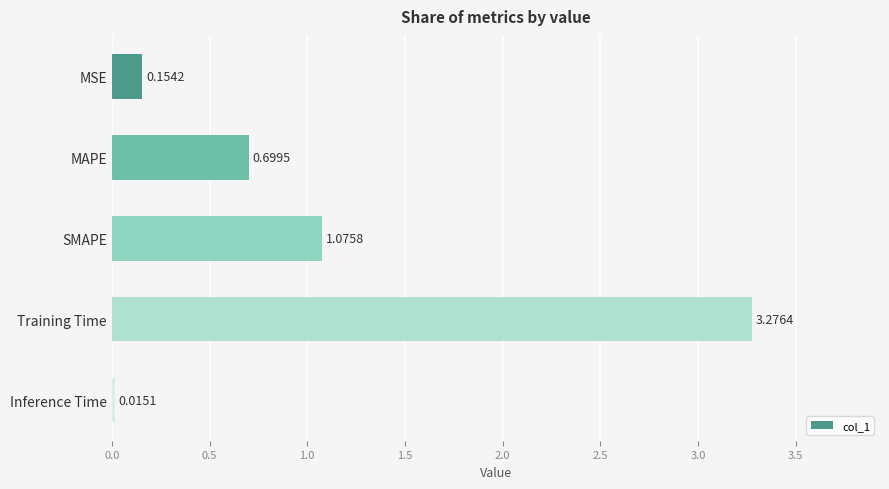

Rank the categories by value from lowest to highest.

Inference Time, MSE, MAPE, SMAPE, Training Time